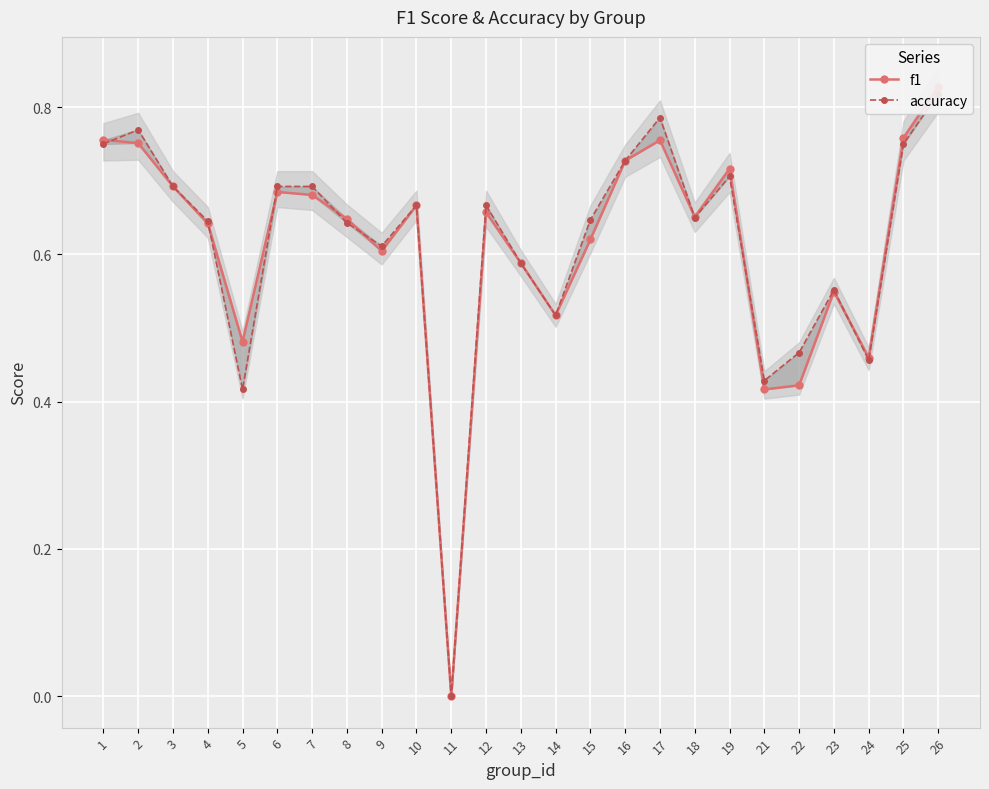

What is the difference between the f1 values at 6 and 14?

0.2